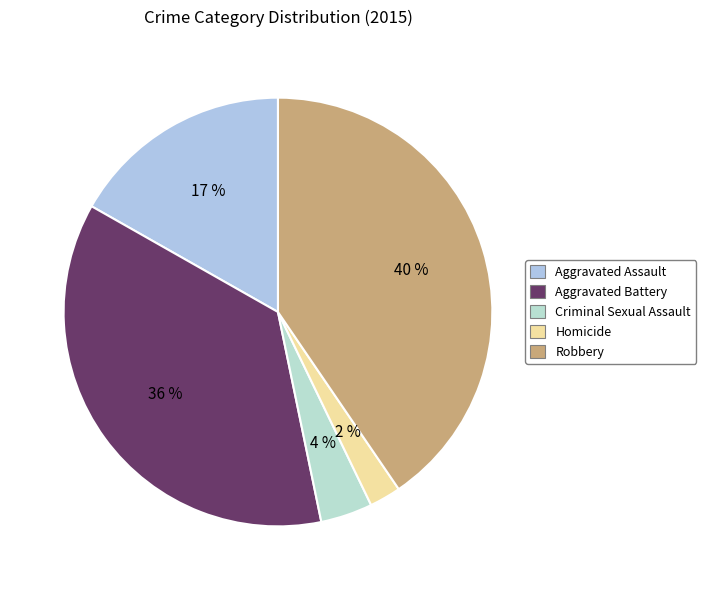

How many slices are in this pie chart?

5